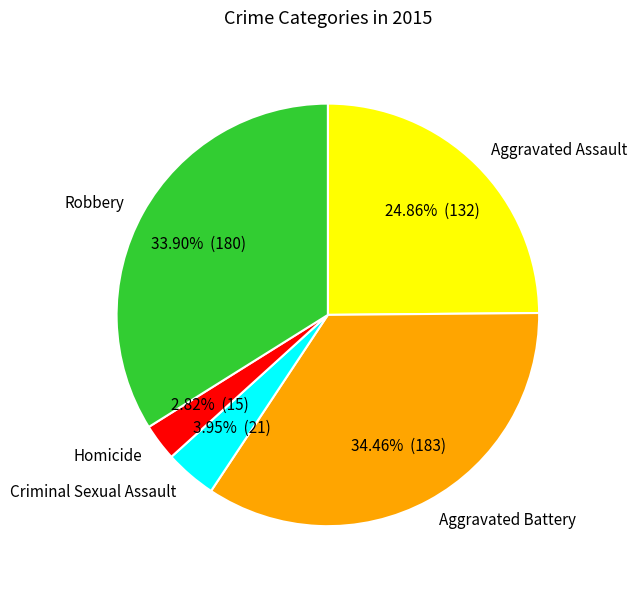

To the nearest percent, what portion does Criminal Sexual Assault represent?

4%